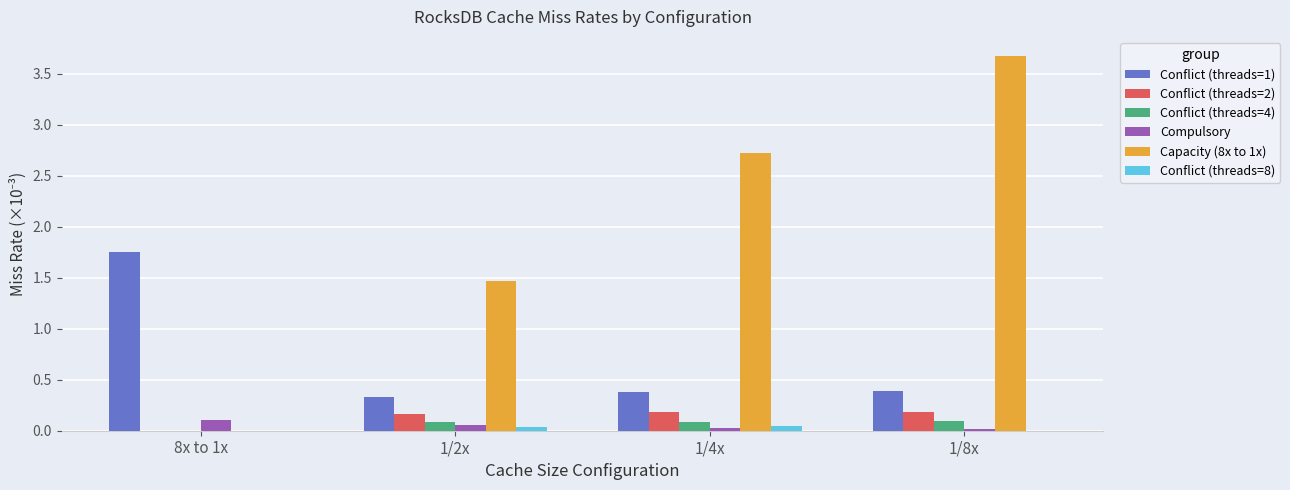

Which category has the highest value across all series?

1/8x